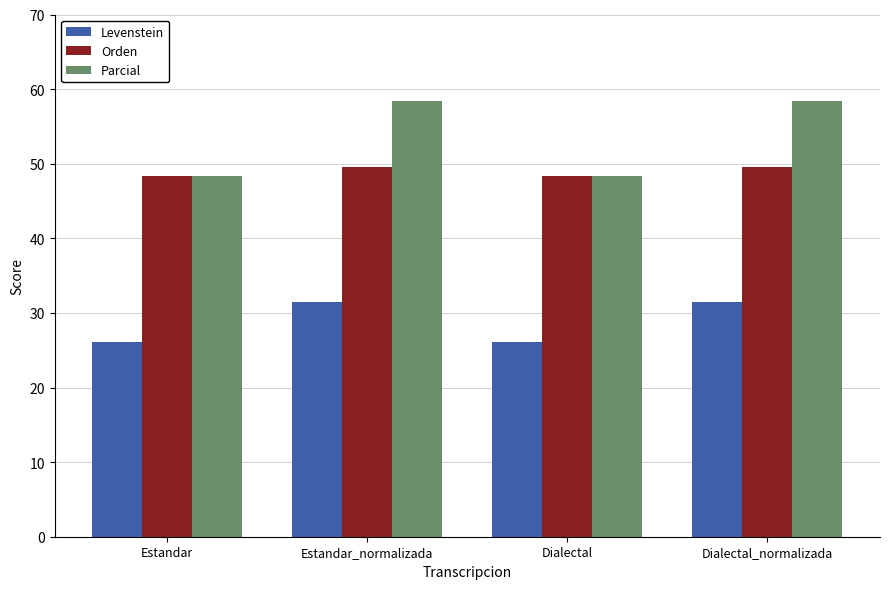

What is the spread (max minus min) of values at Estandar?

22.2